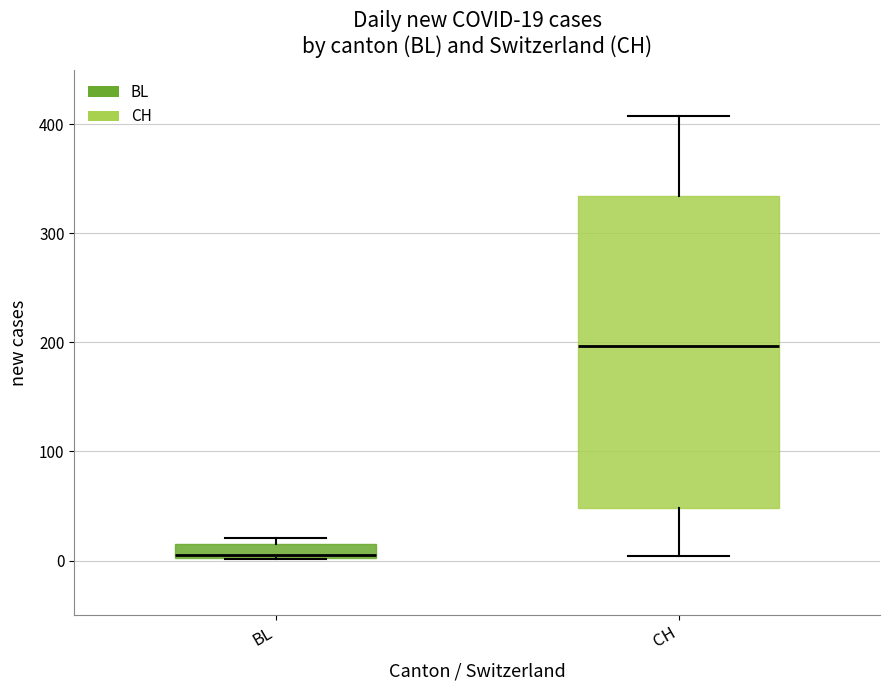

Which box's median line is the lowest?

BL